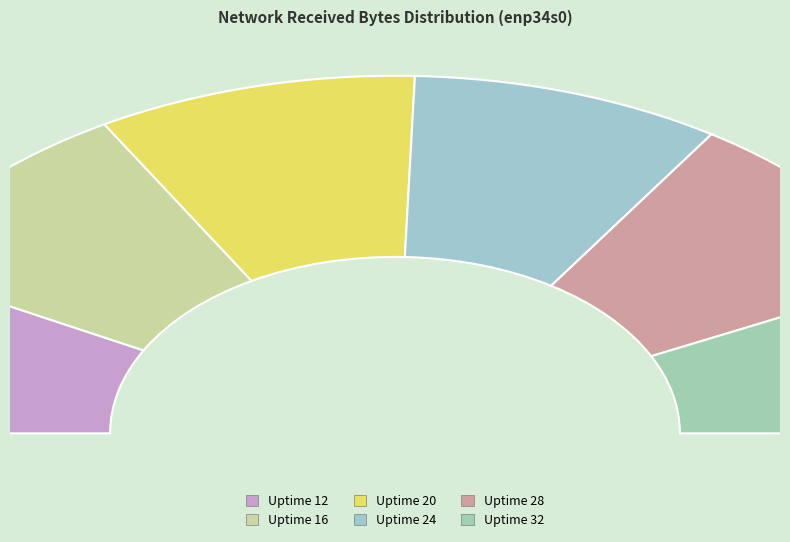

Does any single category account for the majority?

No